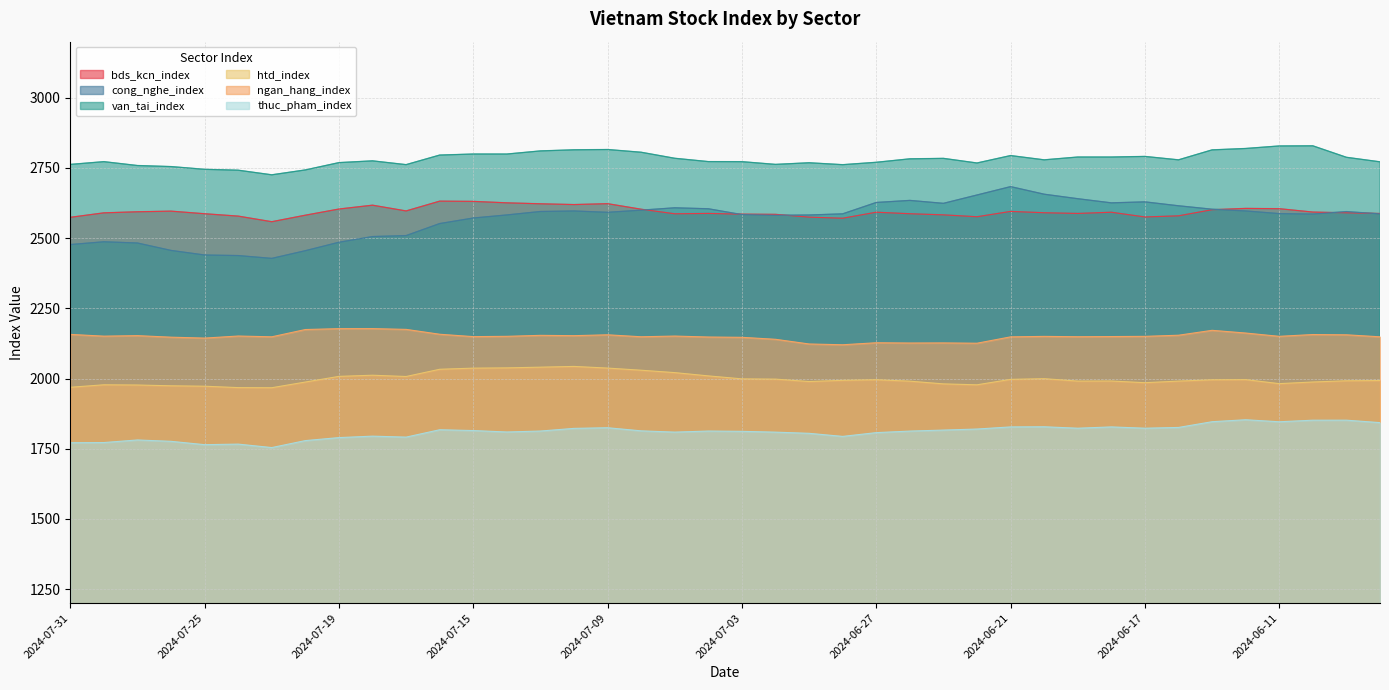

What is the difference between the highest and lowest values at 2024-06-24?

947.7